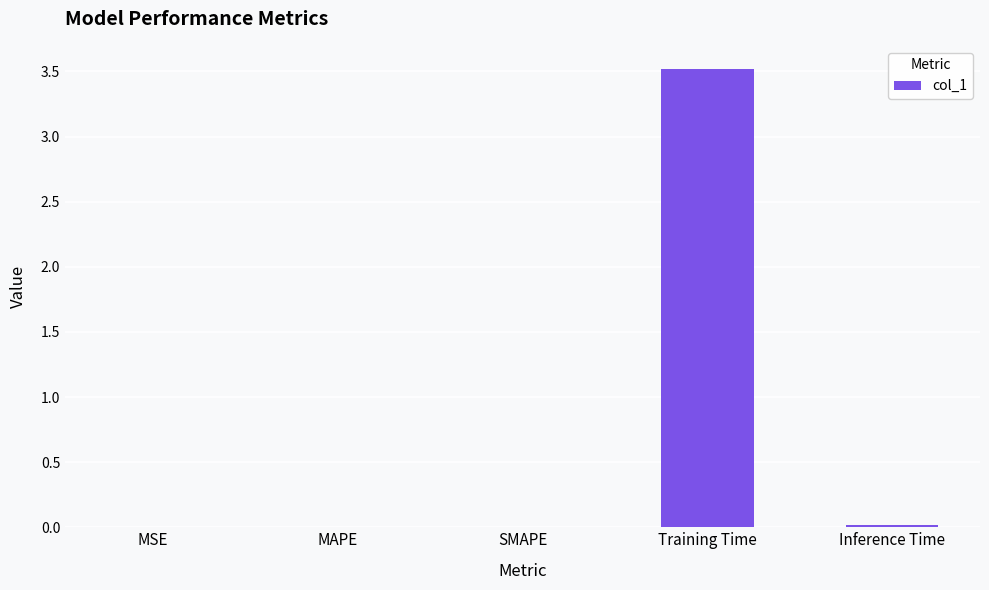

Does the chart contain stacked bars?

No